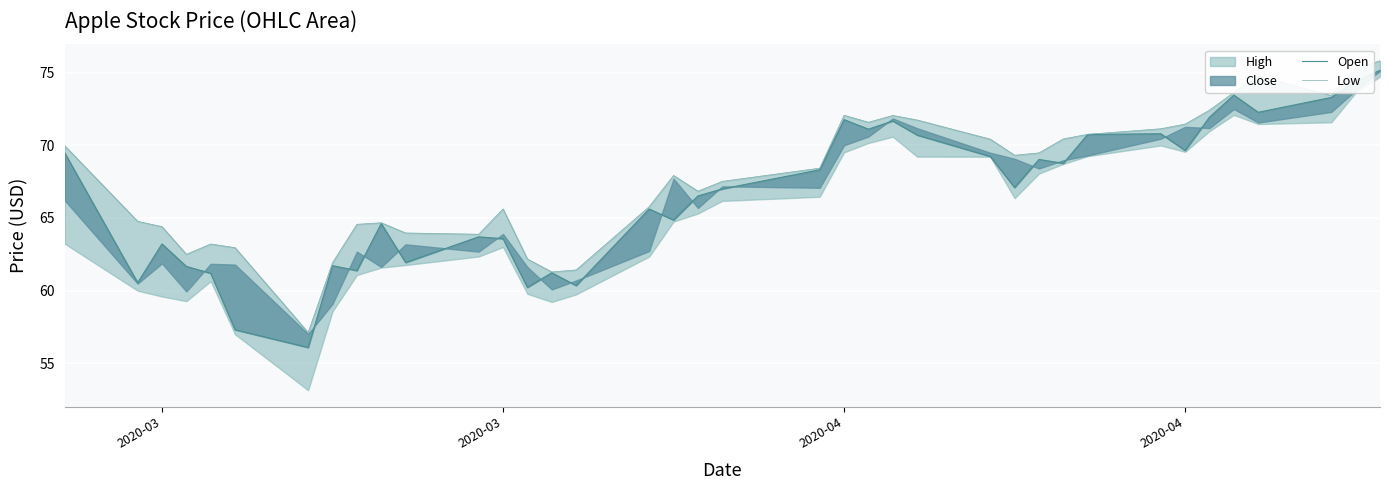

Is the value of Low at 29 greater than the value of Open at 6?

Yes